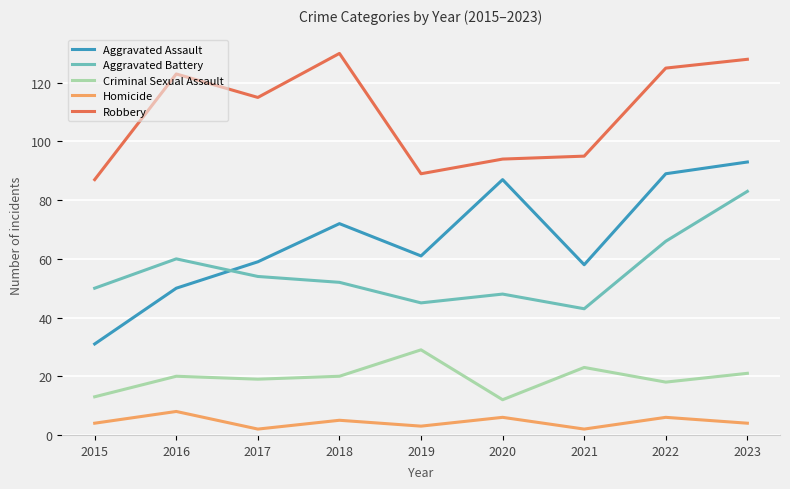

True or false: Aggravated Battery and Criminal Sexual Assault intersect in this chart.

False